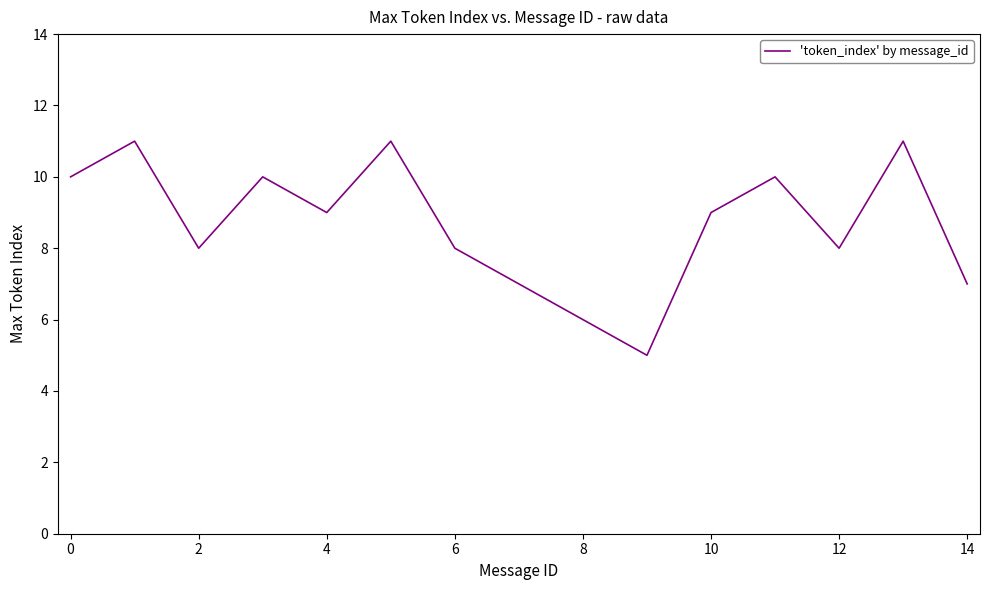

What is the greatest value displayed?

11